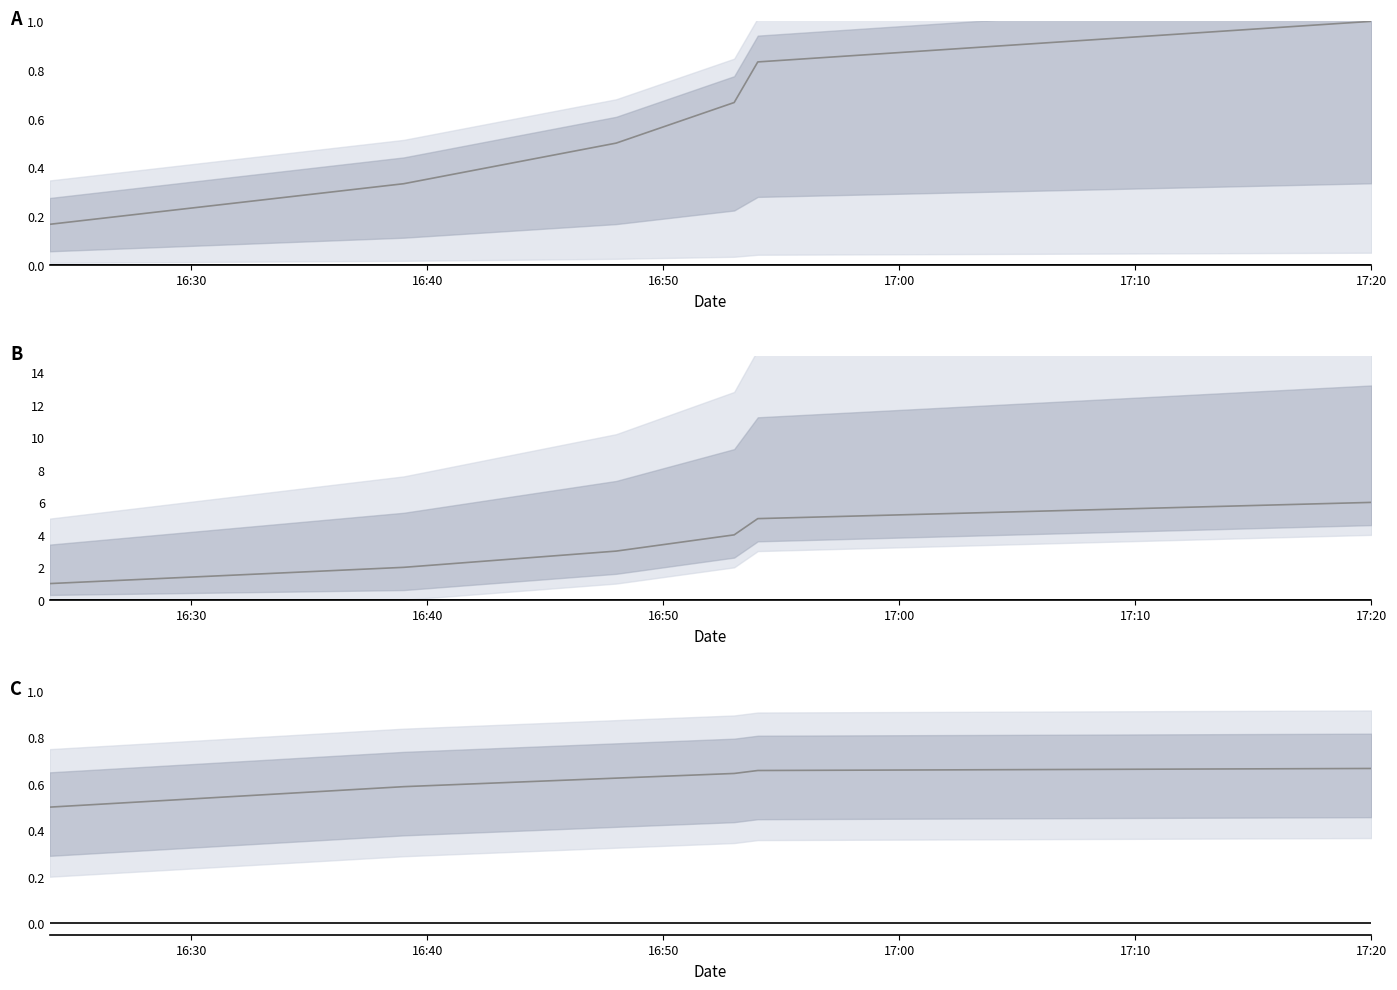

Where is the data nearest to the value 0?

16:30